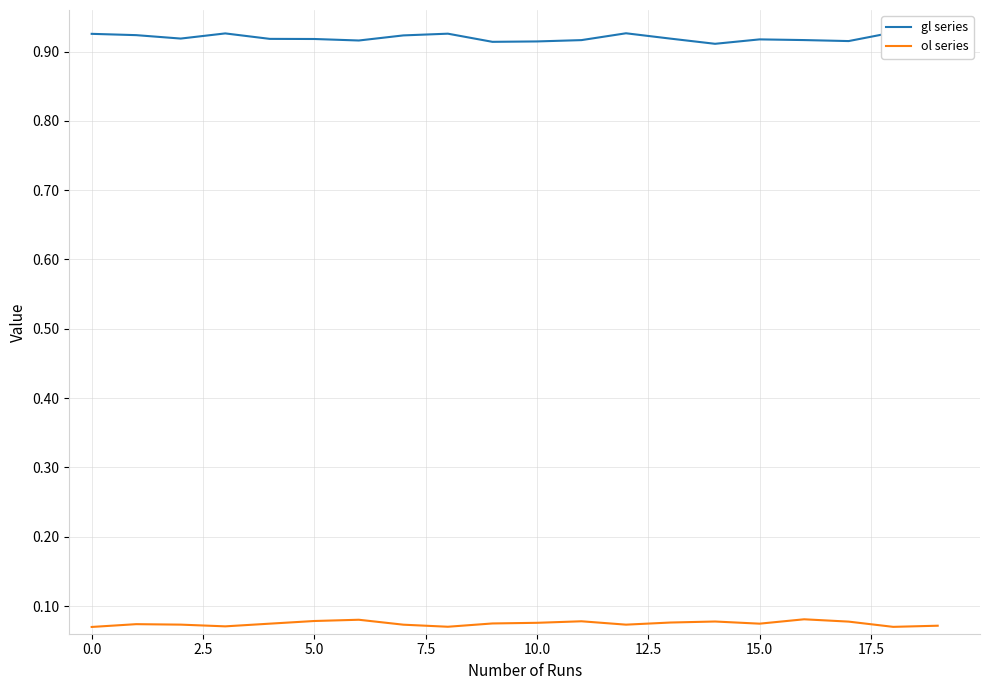

Rank the series by their maximum value, from highest to lowest.

gl series, ol series